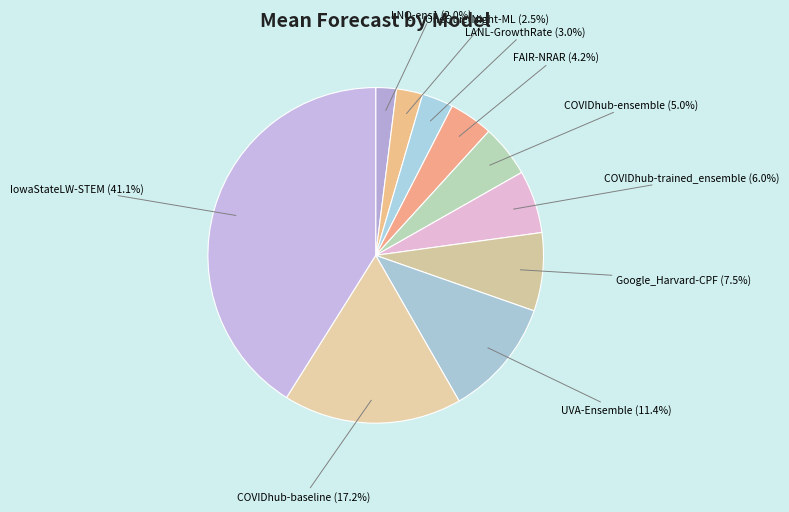

How many slices are in this pie chart?

10